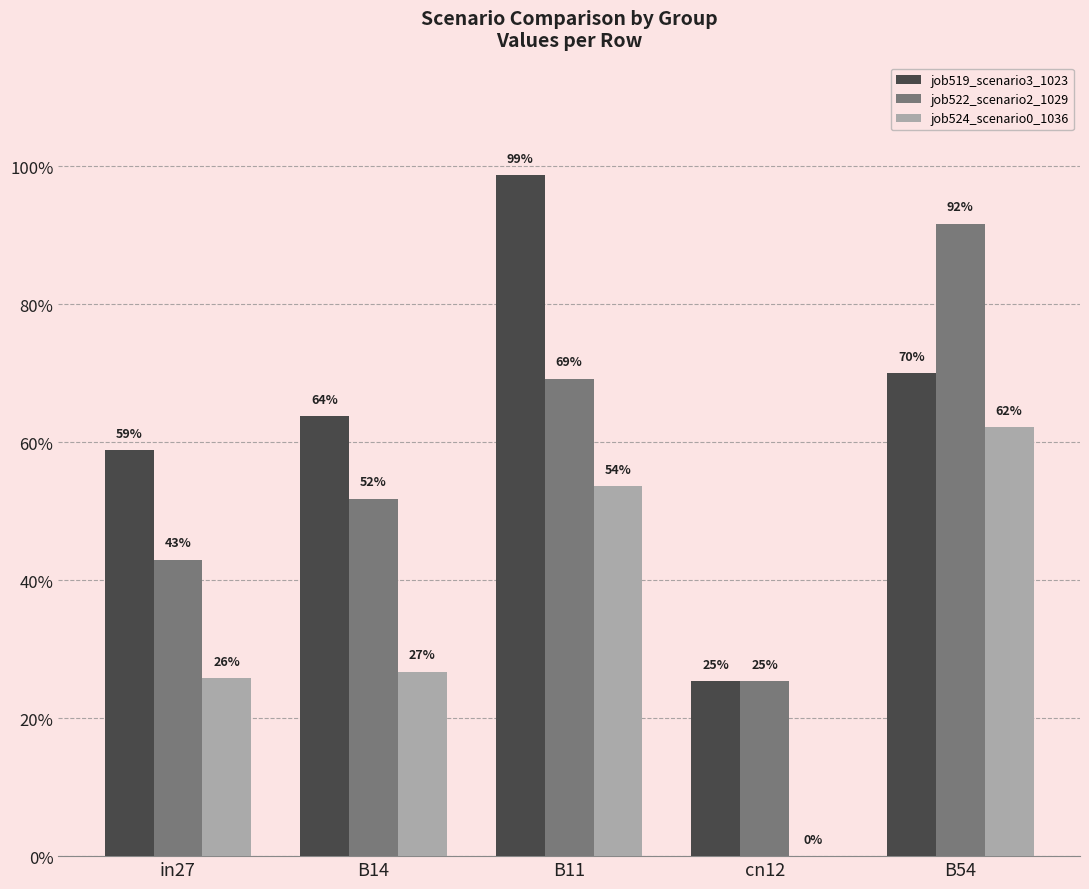

What is the average value of the job524_scenario0_1036 series?

0.3